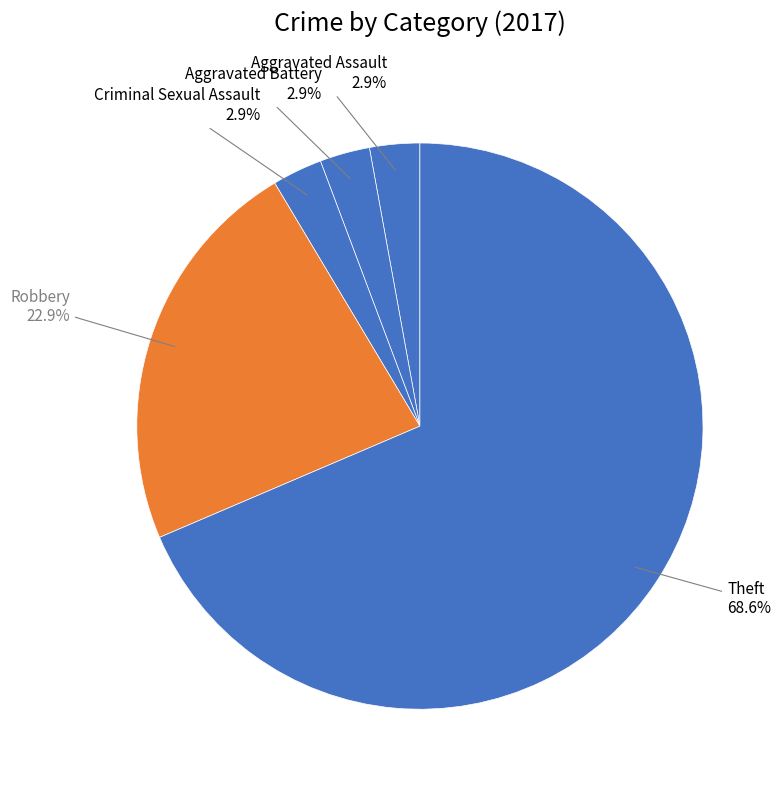

What is the majority slice?

Theft